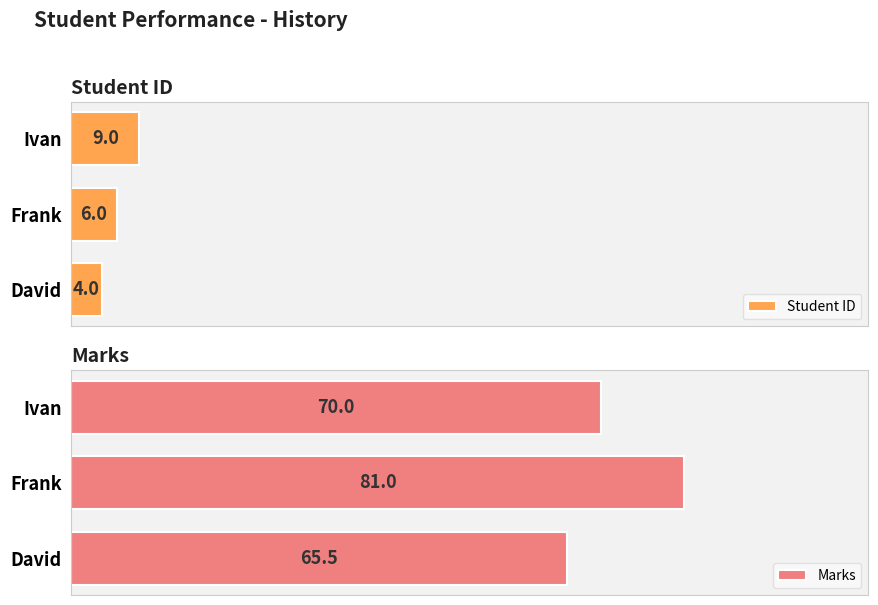

At which label is Student ID closest to 6?

Frank